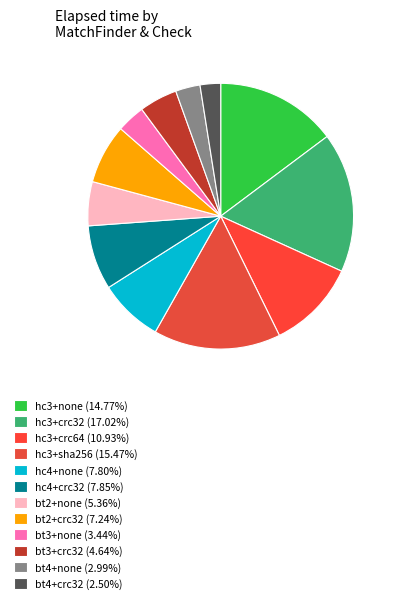

How many segments does this pie chart have?

12